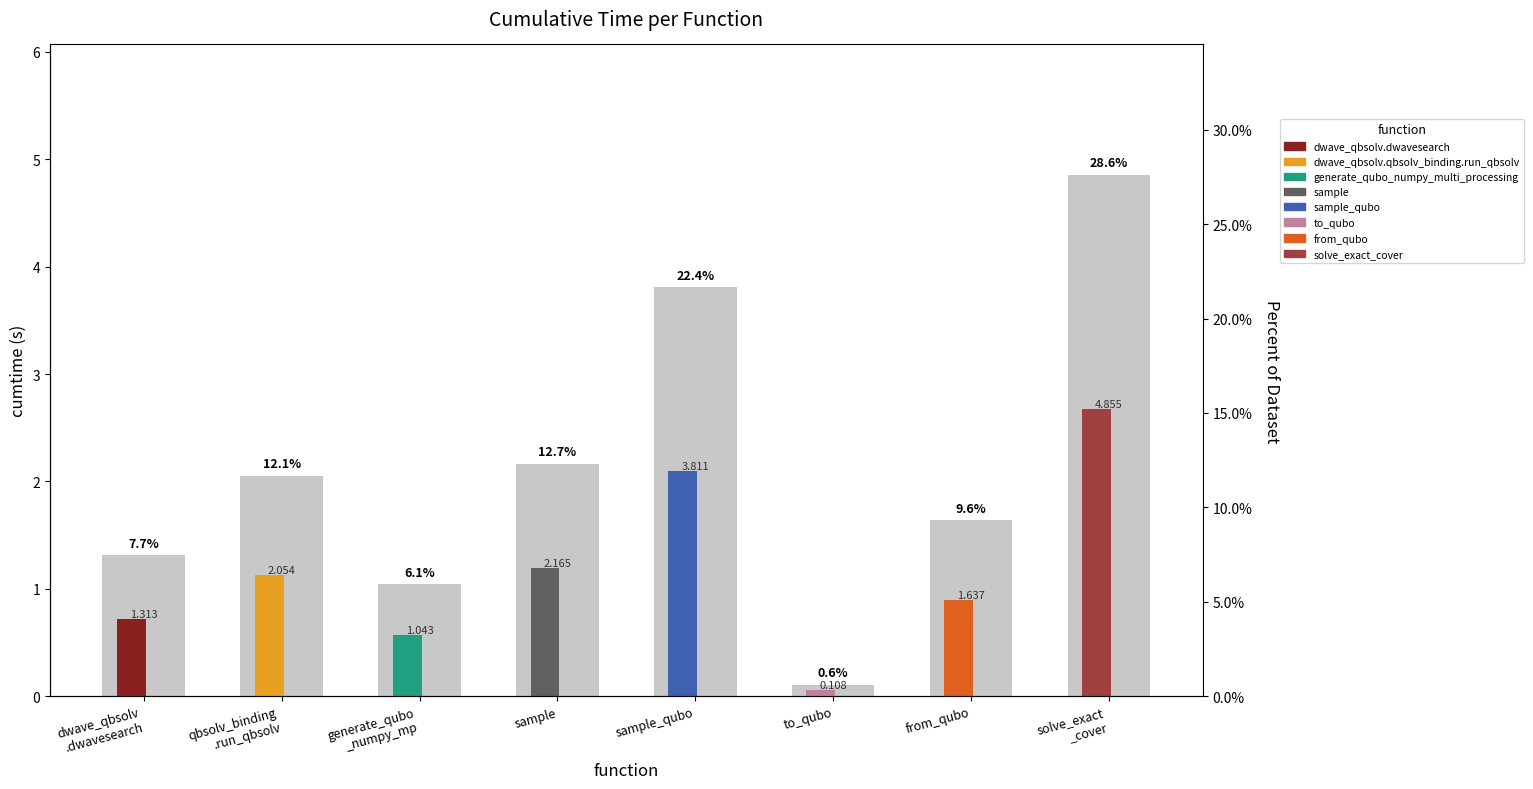

What is the approximate value at sample?

2.2